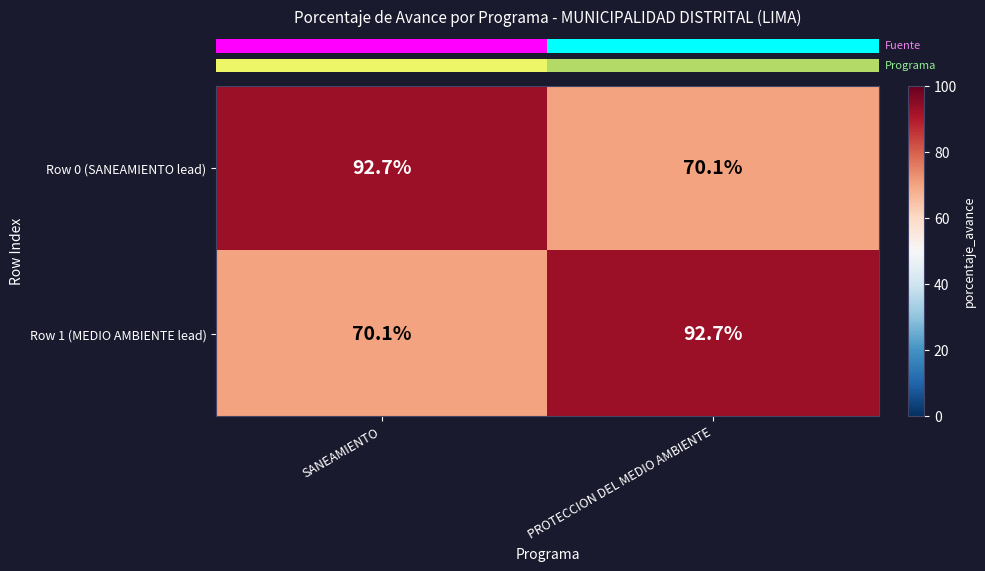

What is the approximate value of Row 1 (MEDIO AMBIENTE lead) at PROTECCION DEL MEDIO AMBIENTE?

92.7